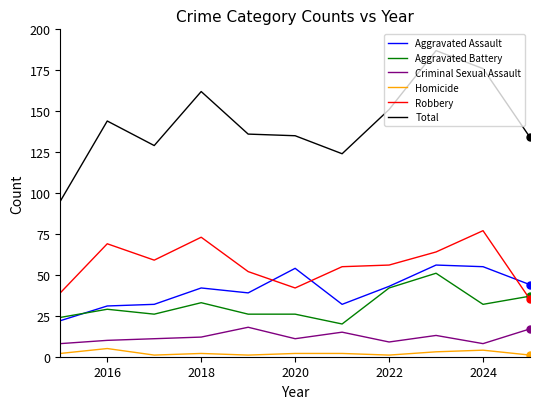

What is the difference between the maximum and minimum values in the Criminal Sexual Assault series?

10